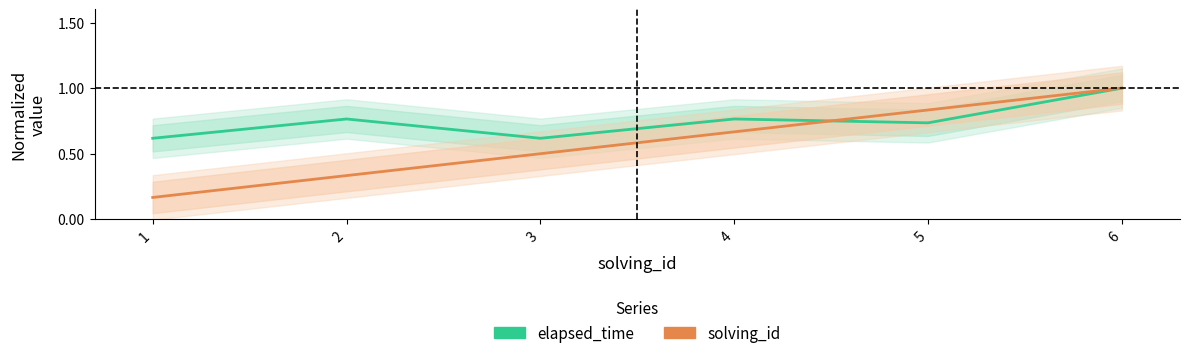

Which series changed the most between 1 and 3?

solving_id